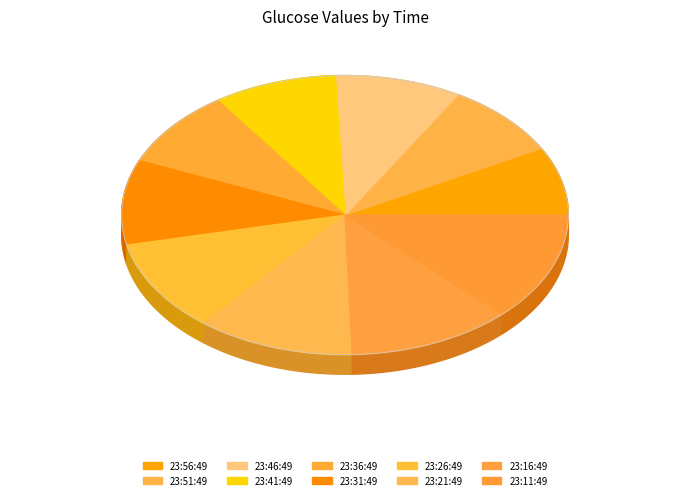

The 23:36:49 slice represents 1% of the pie. True or false?

False